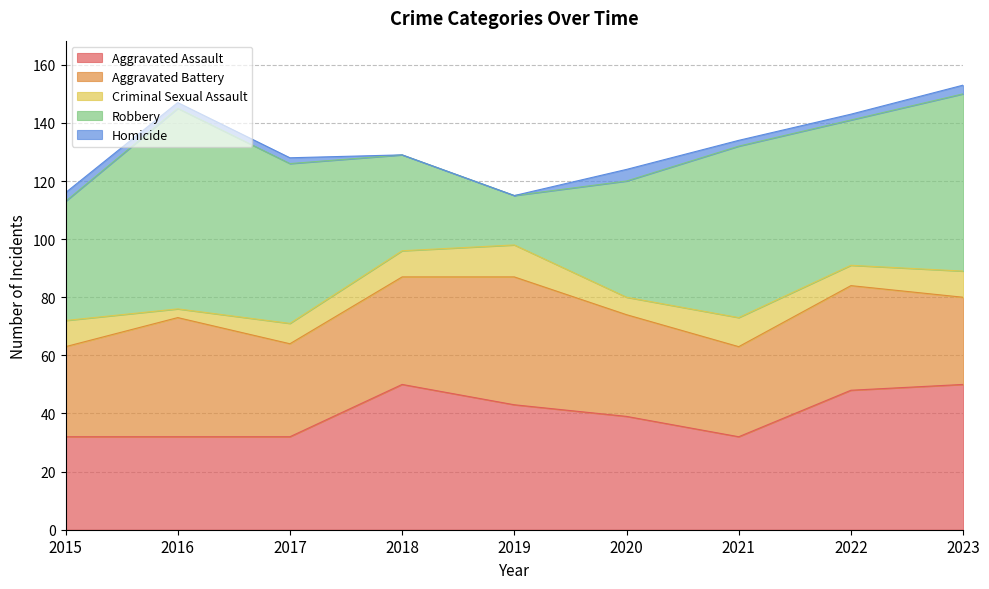

Which series has the largest total across all categories?

Robbery